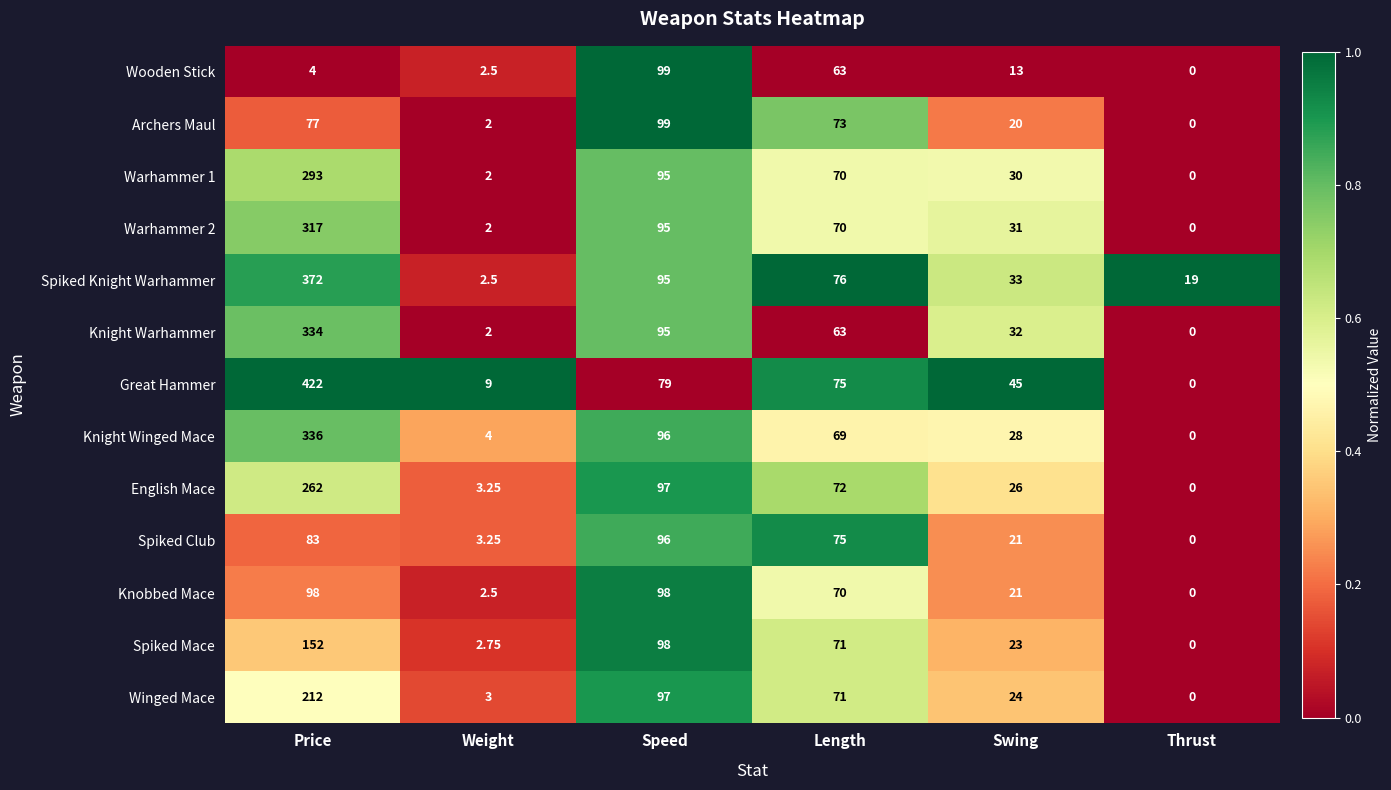

Between Weight and Length, which series saw the biggest shift?

Spiked Knight Warhammer